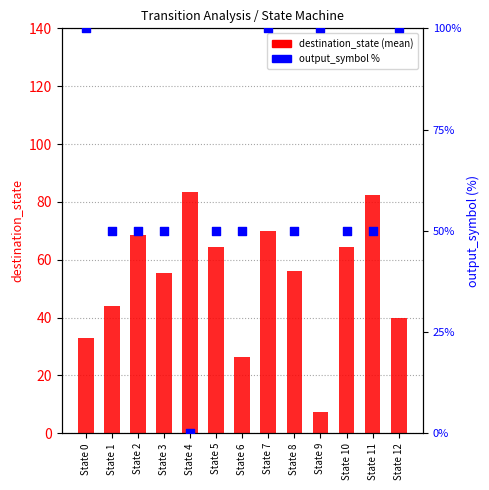

At how many categories does at least one series exceed 68?

7